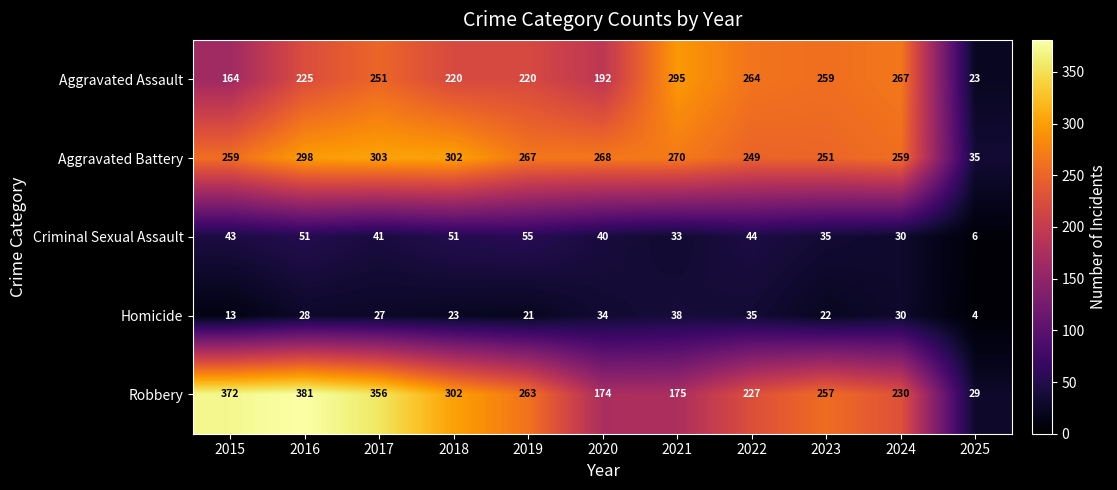

Rank the series by their maximum value, from highest to lowest.

Robbery, Aggravated Battery, Aggravated Assault, Criminal Sexual Assault, Homicide